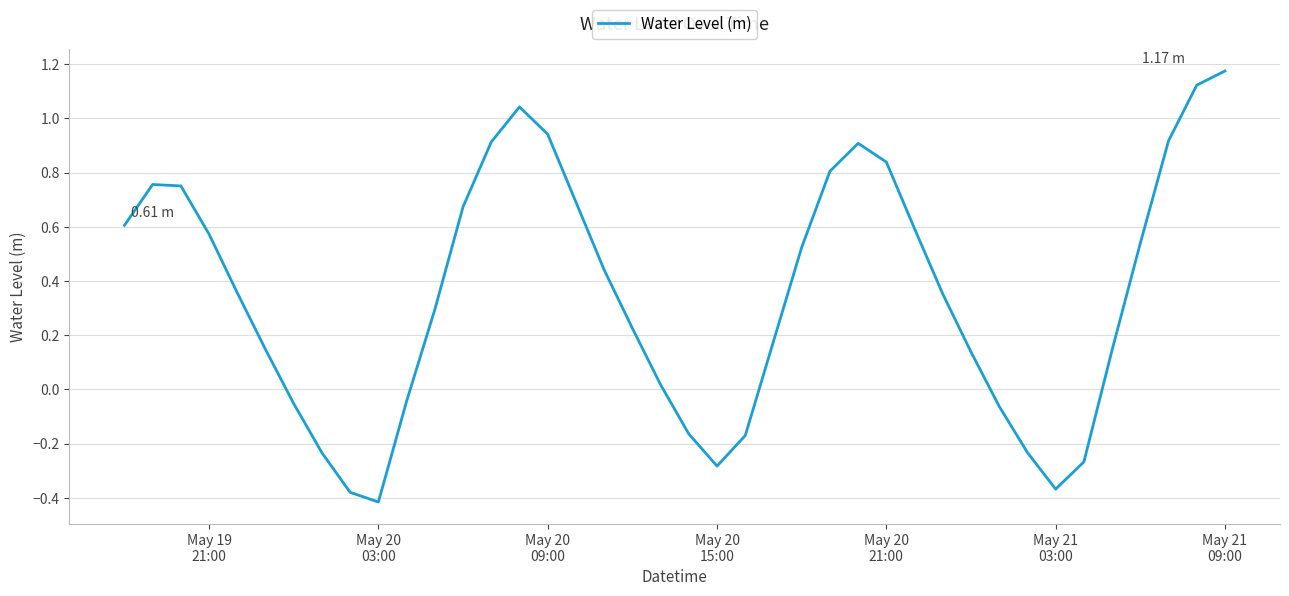

What is the difference between the maximum and minimum values?

1.6